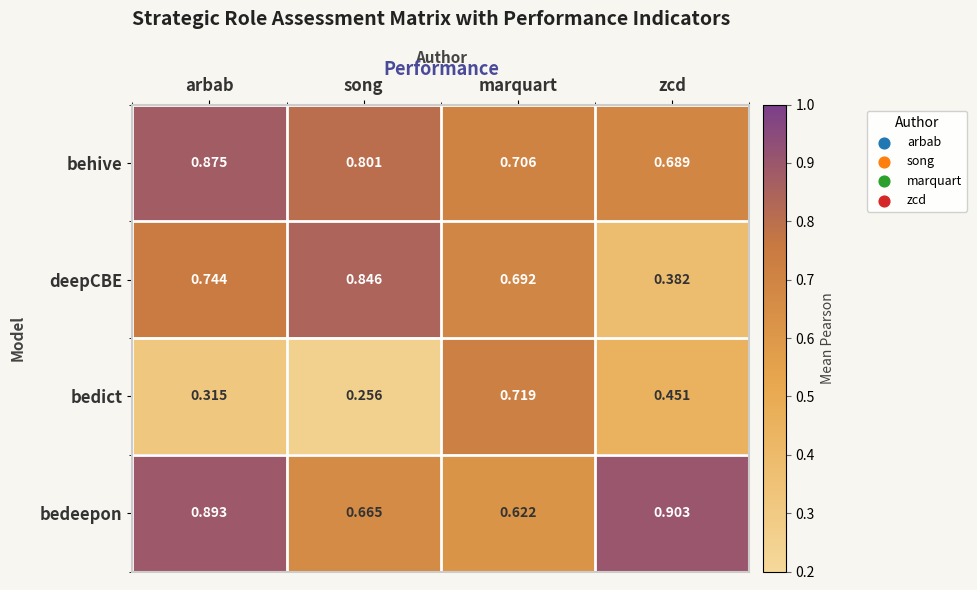

Which series has the largest total across all categories?

bedeepon